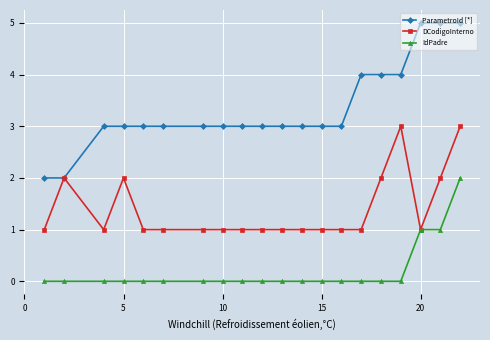

What is the greatest value displayed?

5